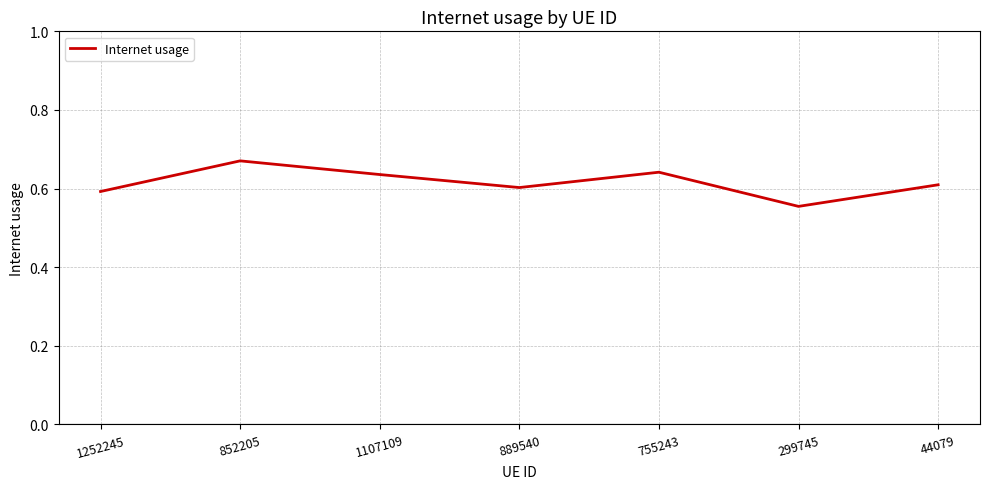

Which category has the highest value across all series?

852205